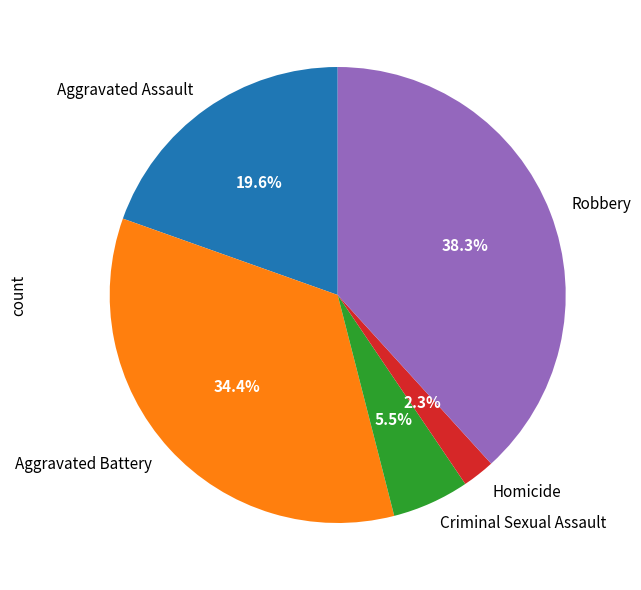

Which slice is the largest?

Robbery